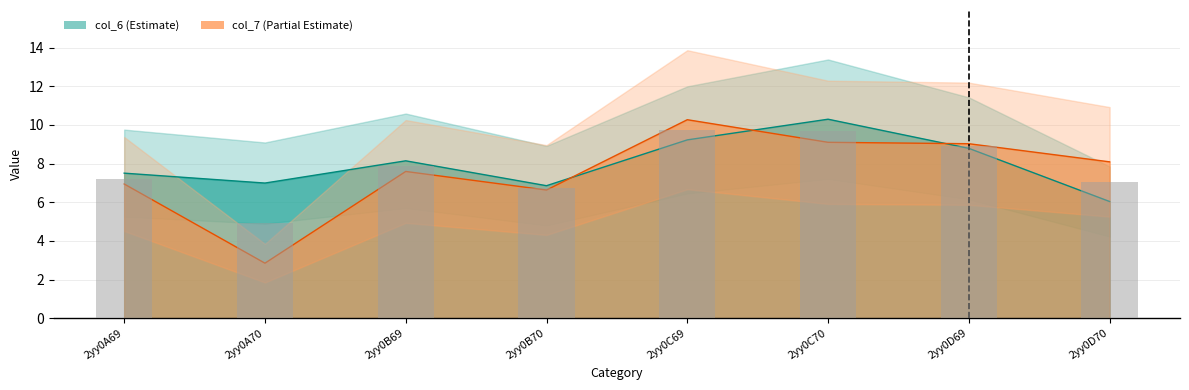

Which series has the largest range (max minus min)?

col_7